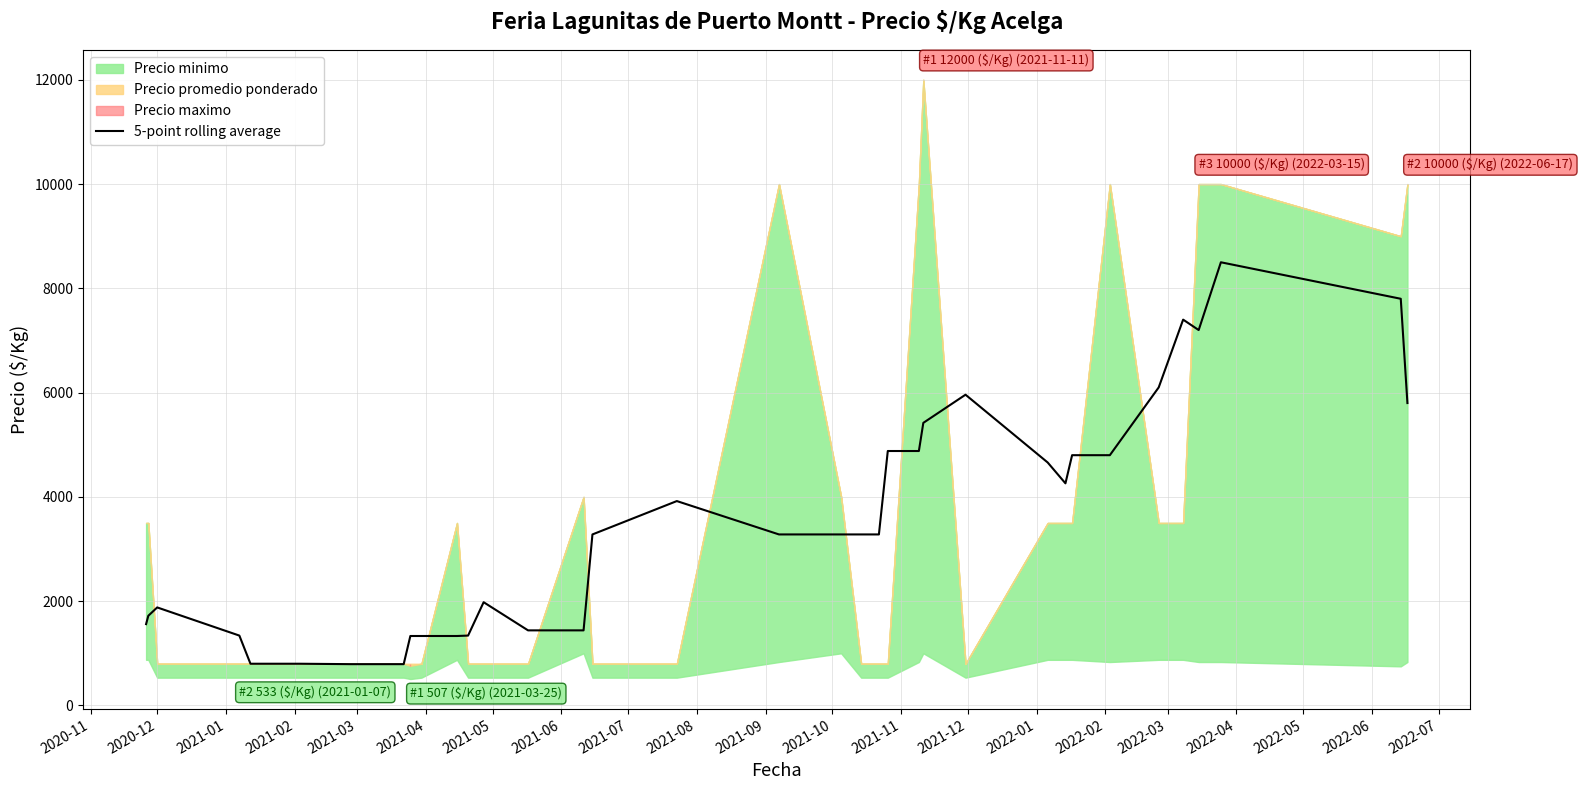

How many points are higher than both their immediate neighbors (excluding endpoints)?

6